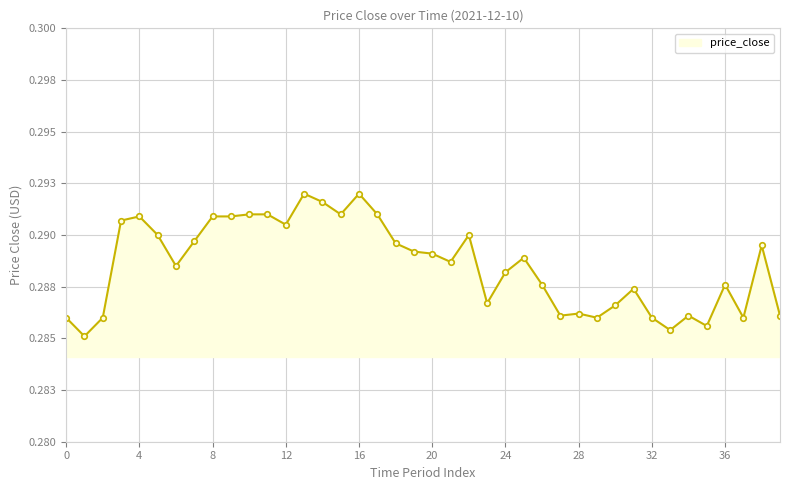

True or false: there are more than 2 points higher than both neighbors.

True